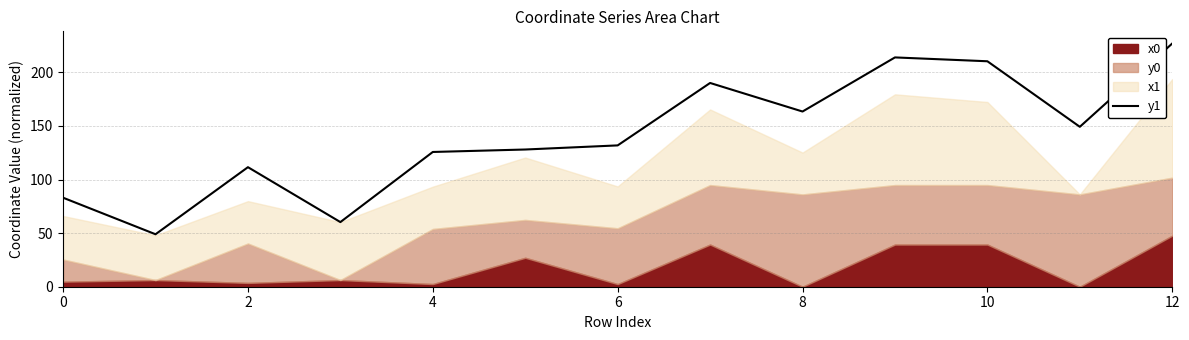

At which label does y1 reach its peak?

12